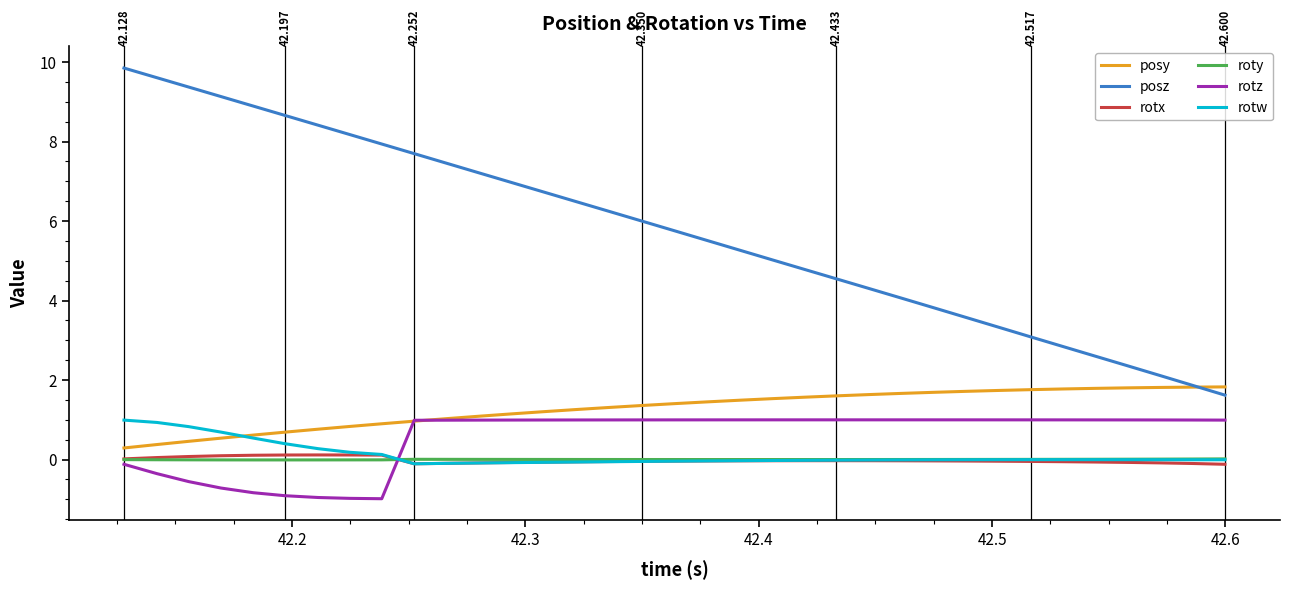

At how many categories does at least one series exceed 2?

33